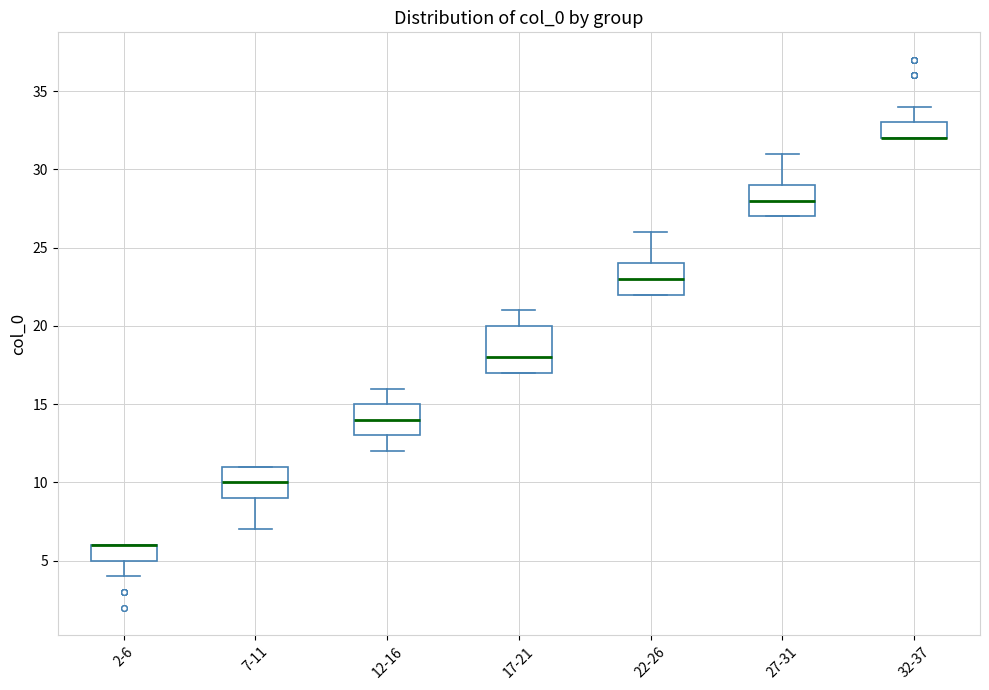

Which box is the tallest, from its lower edge to its upper edge?

17-21